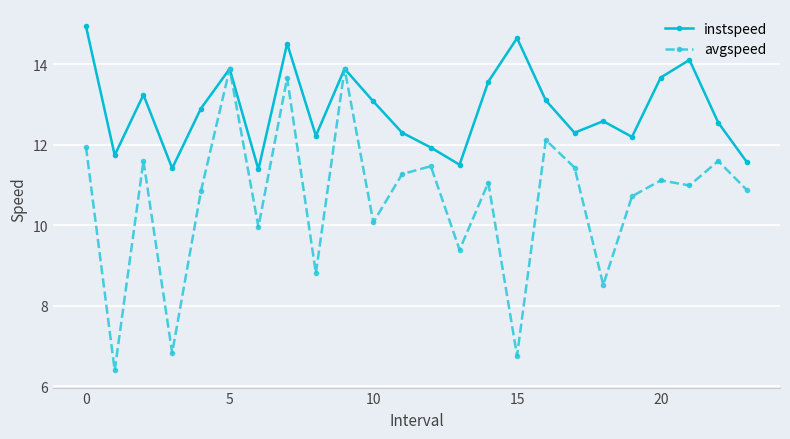

Which series has the widest spread of values?

avgspeed